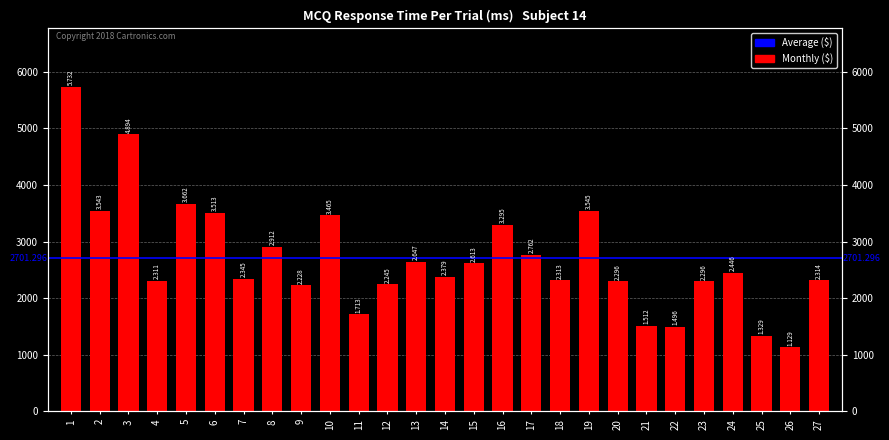

True or false: the data shows 3426 at 14.

False